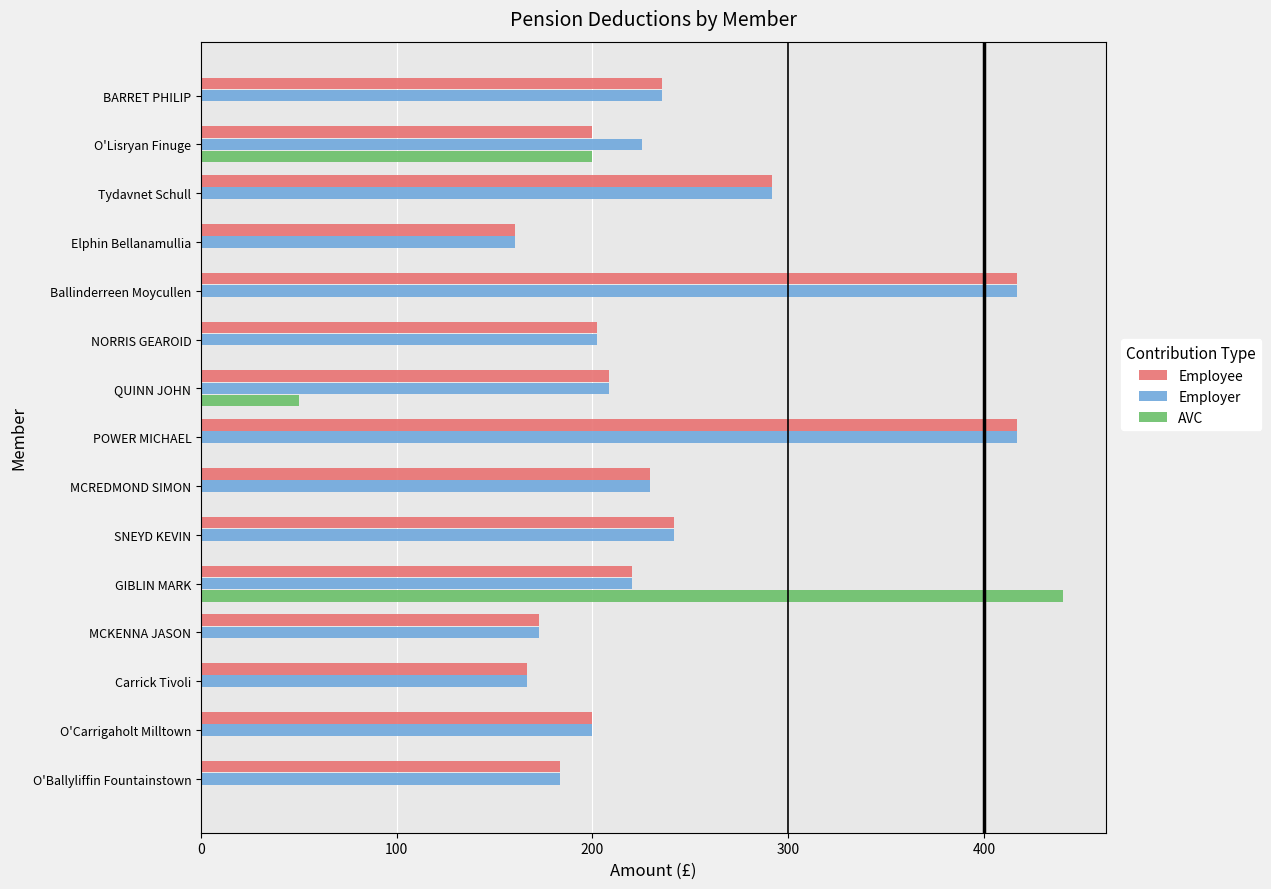

Between O'Lisryan Finuge and MCKENNA JASON, which series saw the biggest shift?

AVC